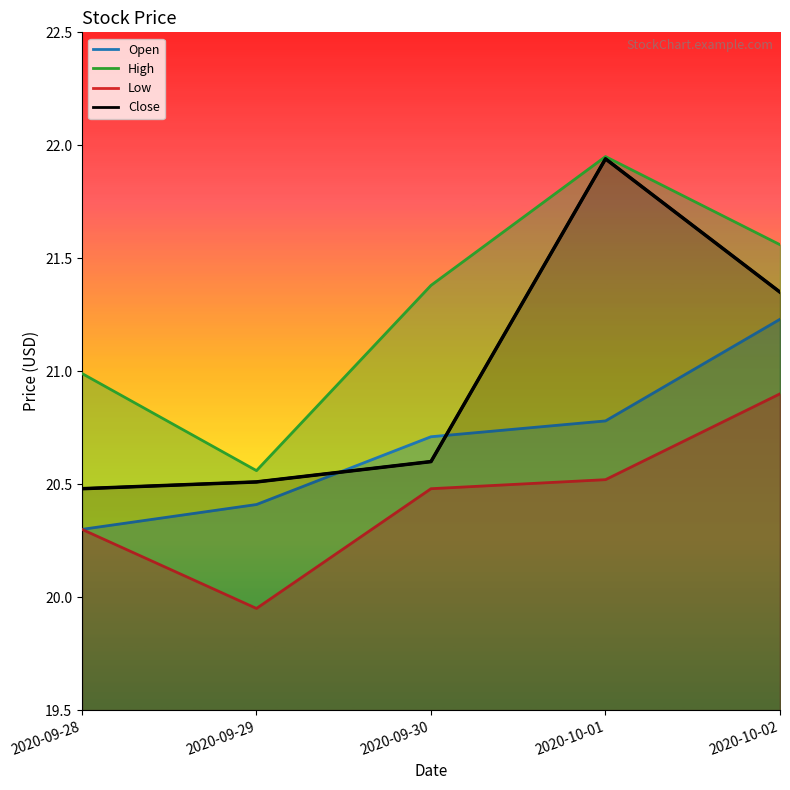

List the labels in order of value, largest first.

2020-10-01, 2020-10-02, 2020-09-30, 2020-09-29, 2020-09-28